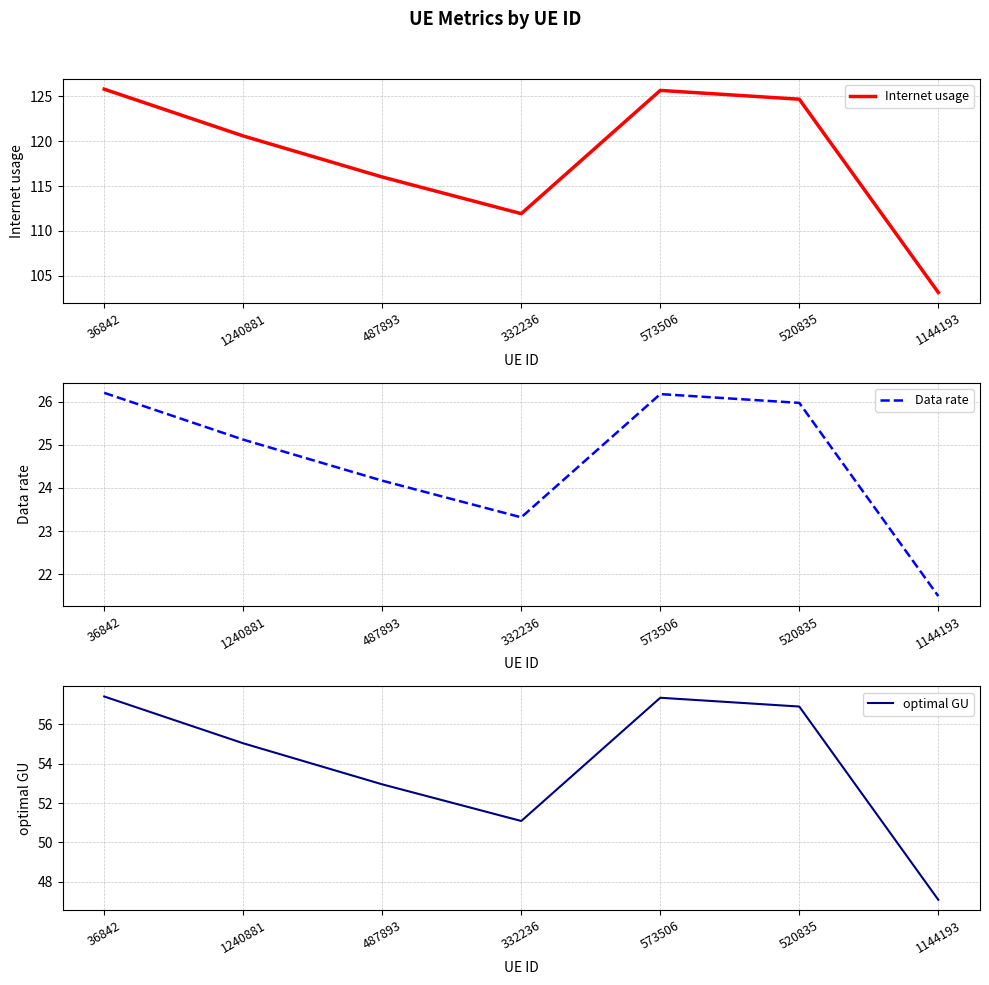

At which category does the chart reach its peak across all series?

36842